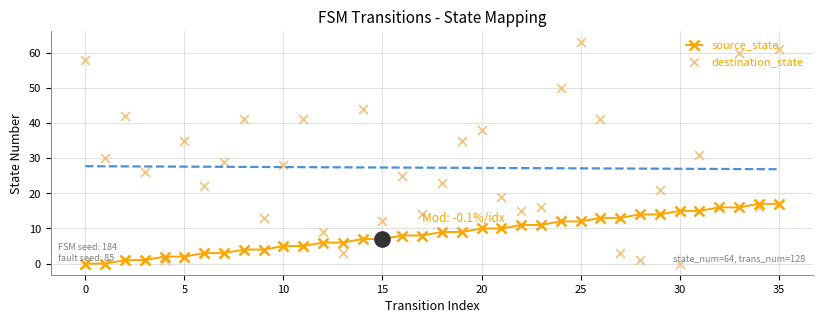

At which category is the sum across all series the highest?

35